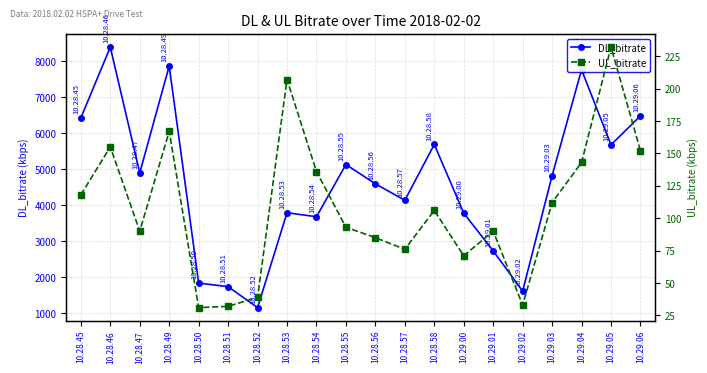

Which series has the widest spread of values?

DL_bitrate